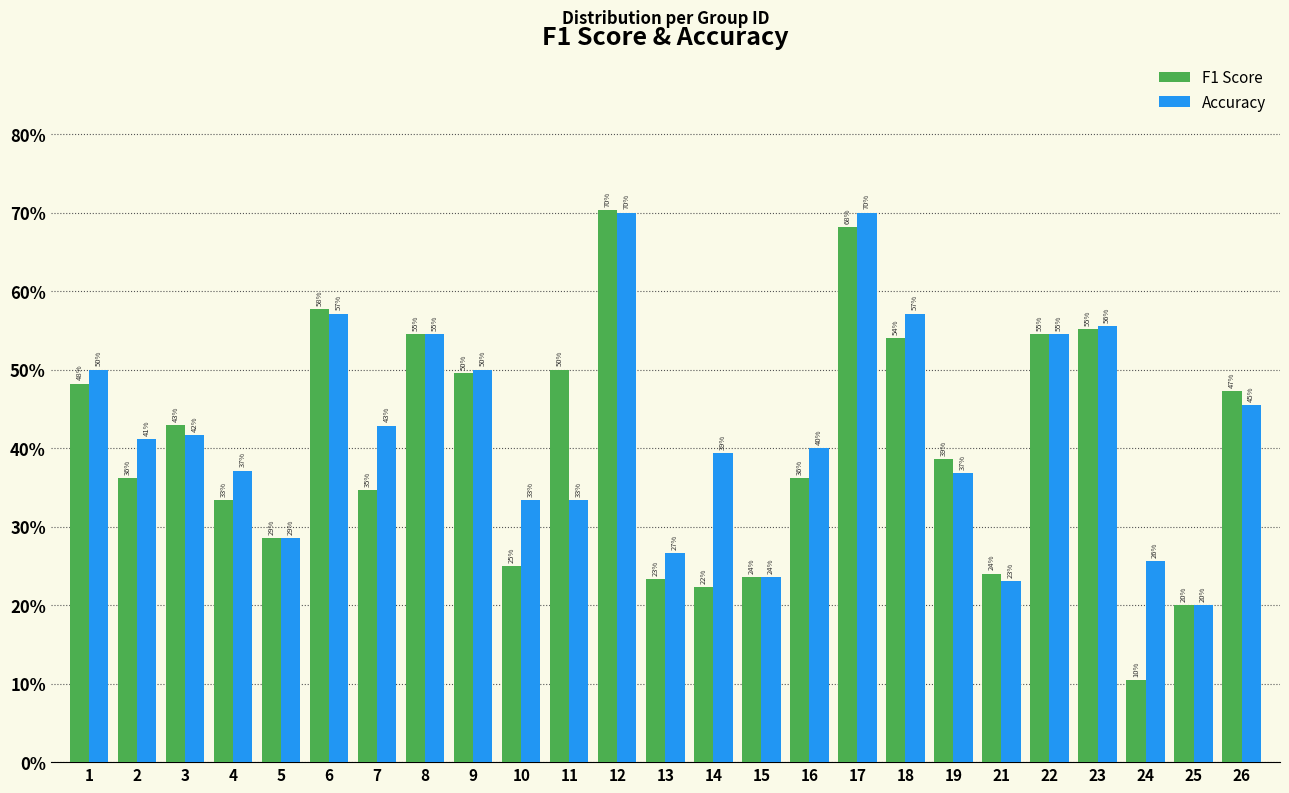

Does the chart contain any negative values?

No